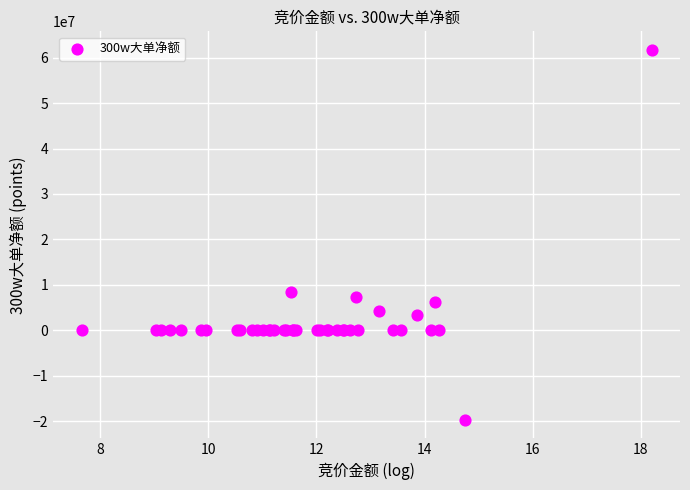

What Y value in the scatter plot is closest to 21016567?

8328364